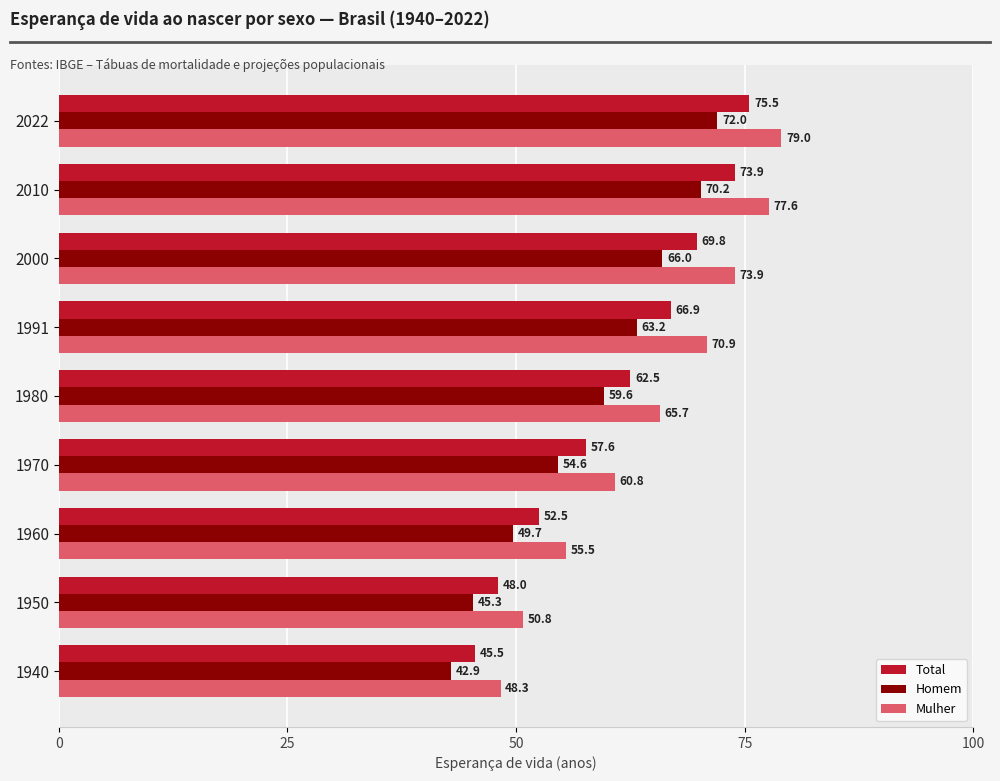

Which series has the largest range (max minus min)?

Mulher